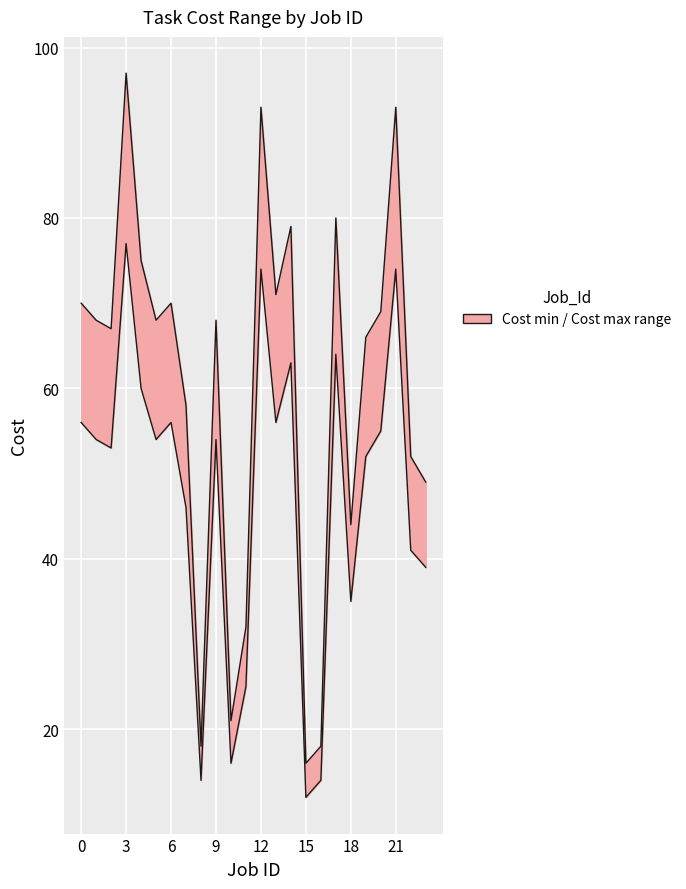

Reading right to left, list all the values displayed in this chart.

Cost min: 23=39	22=41	21=74	20=55	19=52	18=35	17=64	16=14	15=12	14=63	13=56	12=74	11=25	10=16	9=54	8=14	7=46	6=56	5=54	4=60	3=77	2=53	1=54	0=56
Cost max: 23=49	22=52	21=93	20=69	19=66	18=44	17=80	16=18	15=16	14=79	13=71	12=93	11=32	10=21	9=68	8=18	7=58	6=70	5=68	4=75	3=97	2=67	1=68	0=70